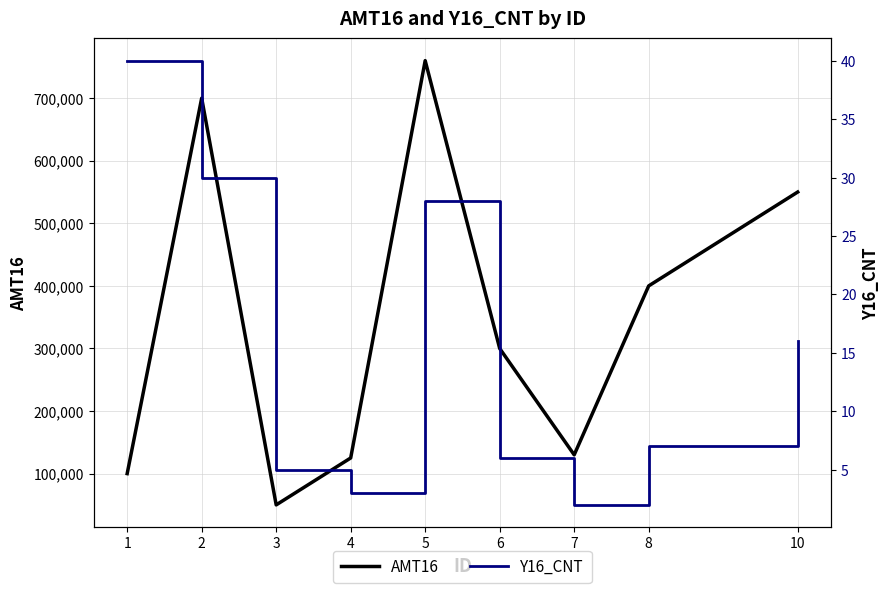

The value of AMT16 at 4 is 125000. True or false?

True